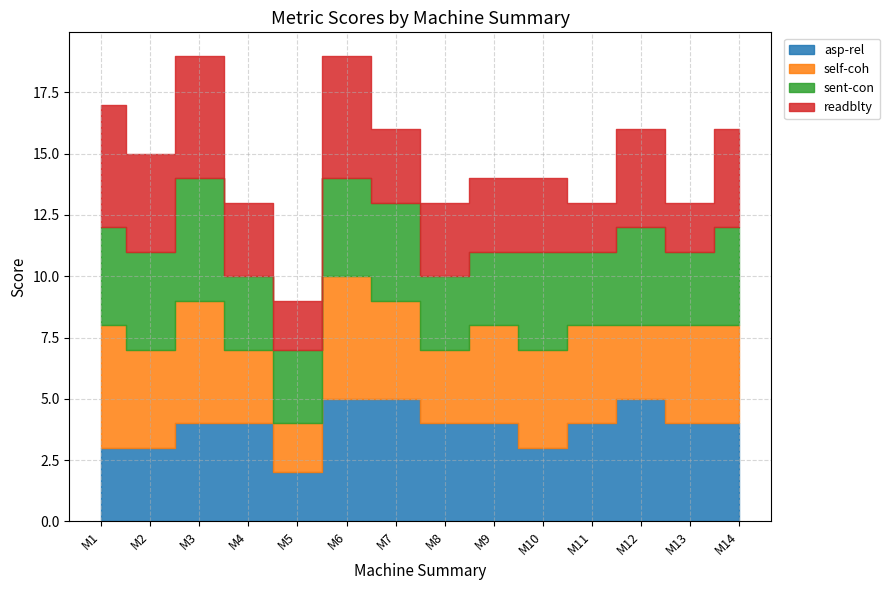

What is the difference between the highest and lowest values at M2?

1